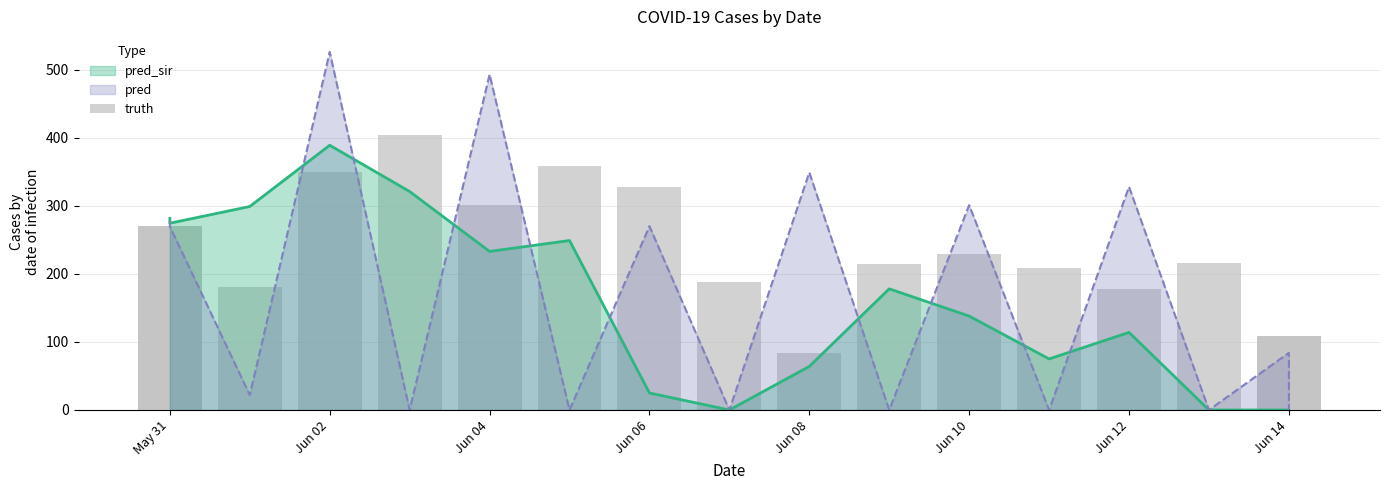

True or false: the data shows 88 at Jun 02.

False